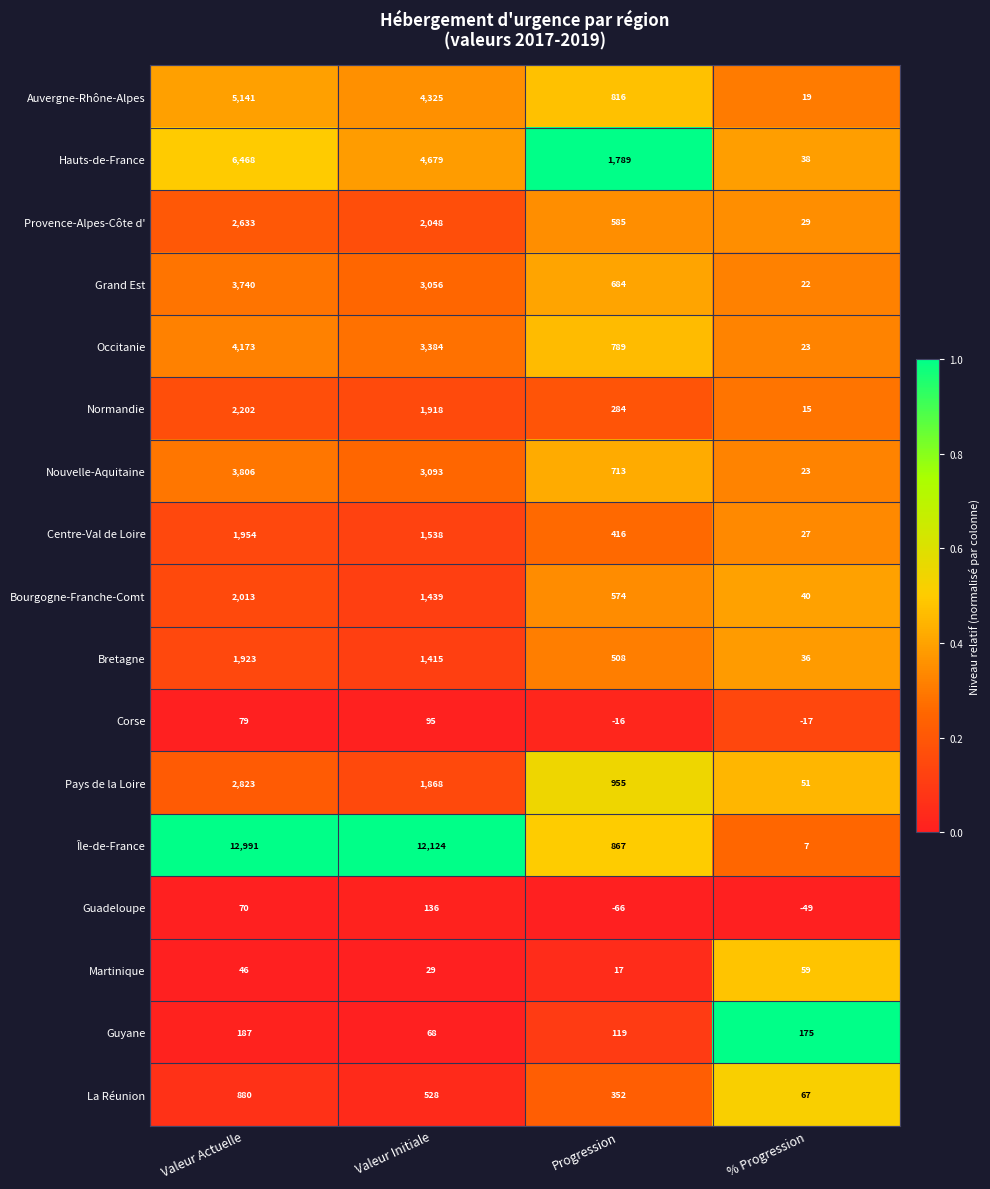

At which category does the chart reach its minimum across all series?

Progression